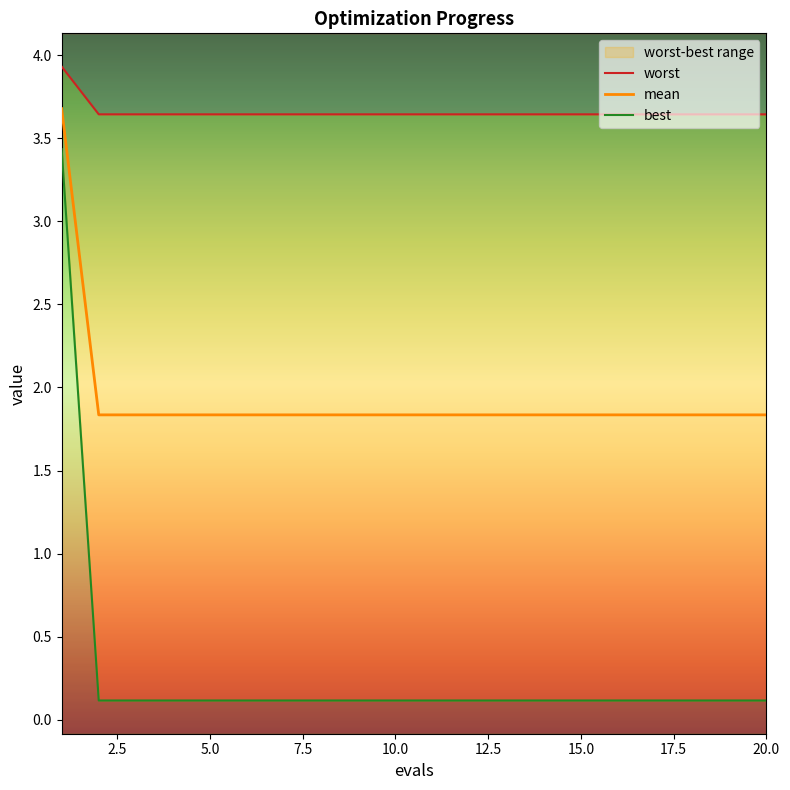

Count the number of categories in the chart.

20